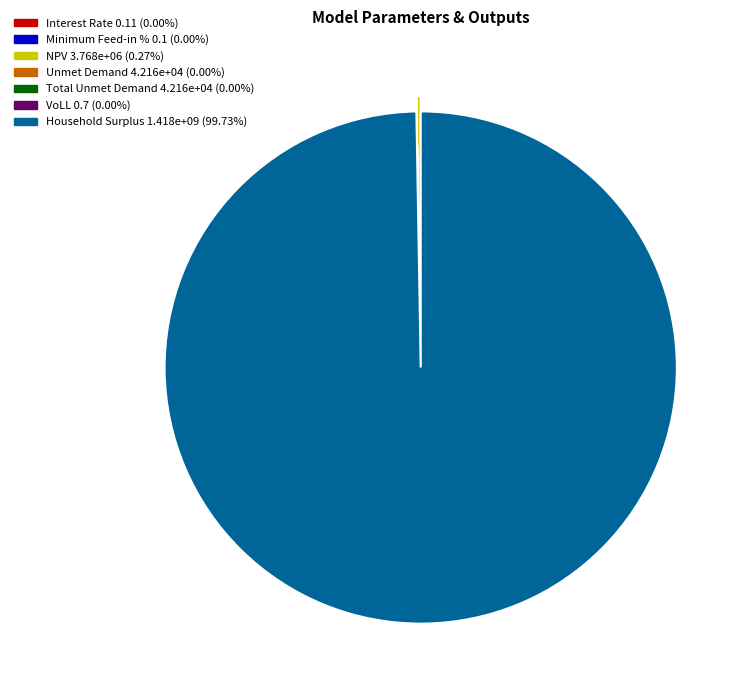

What is the largest slice in the pie chart?

Household Surplus